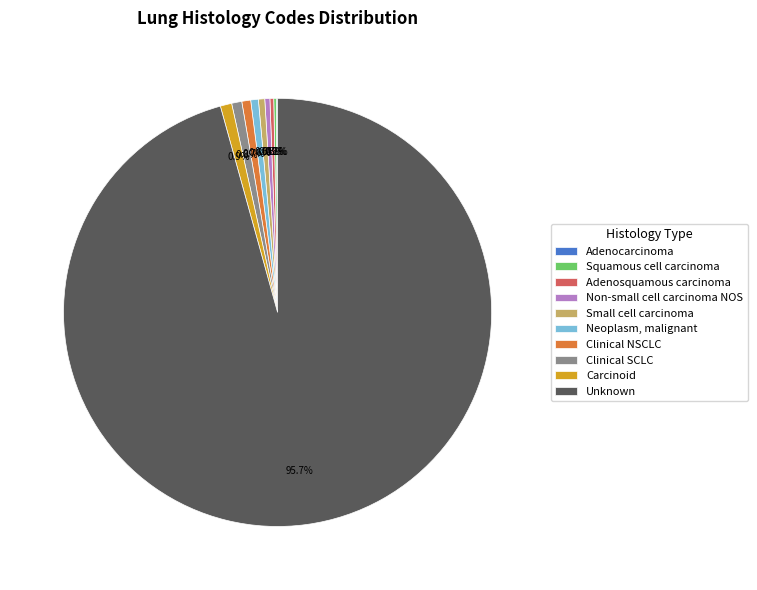

To the nearest percent, what percentage of the pie is Clinical SCLC?

1%